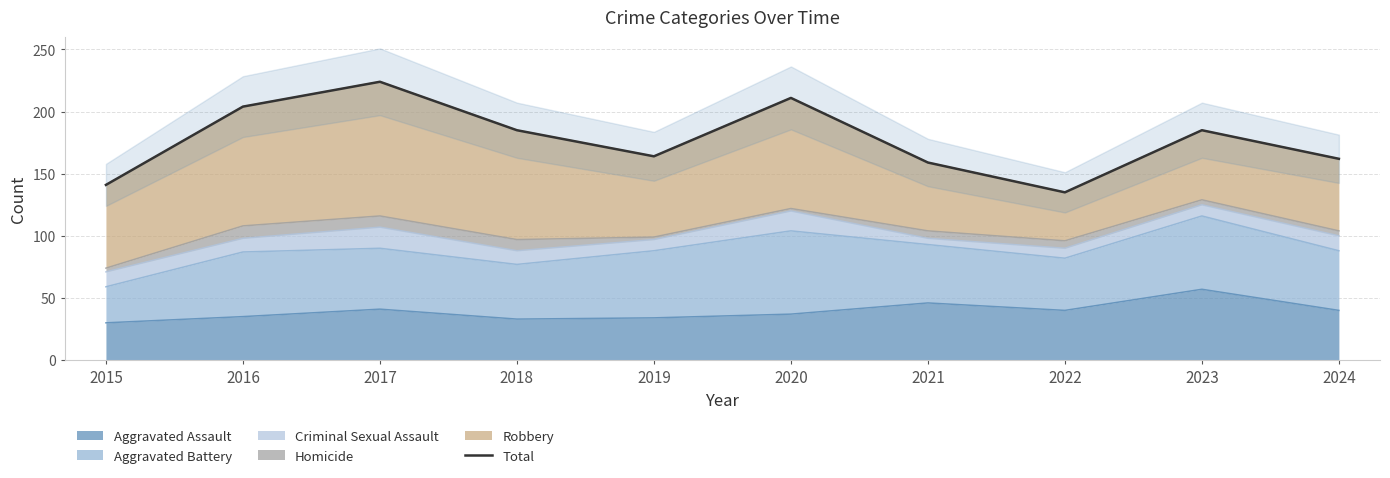

Does the chart have visible grid lines?

Yes